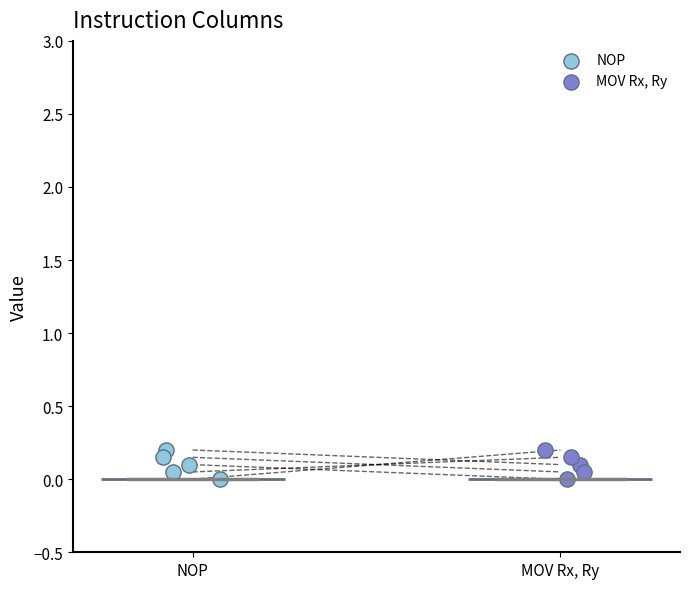

What are all the series names shown in the legend?

NOP, MOV Rx, Ry